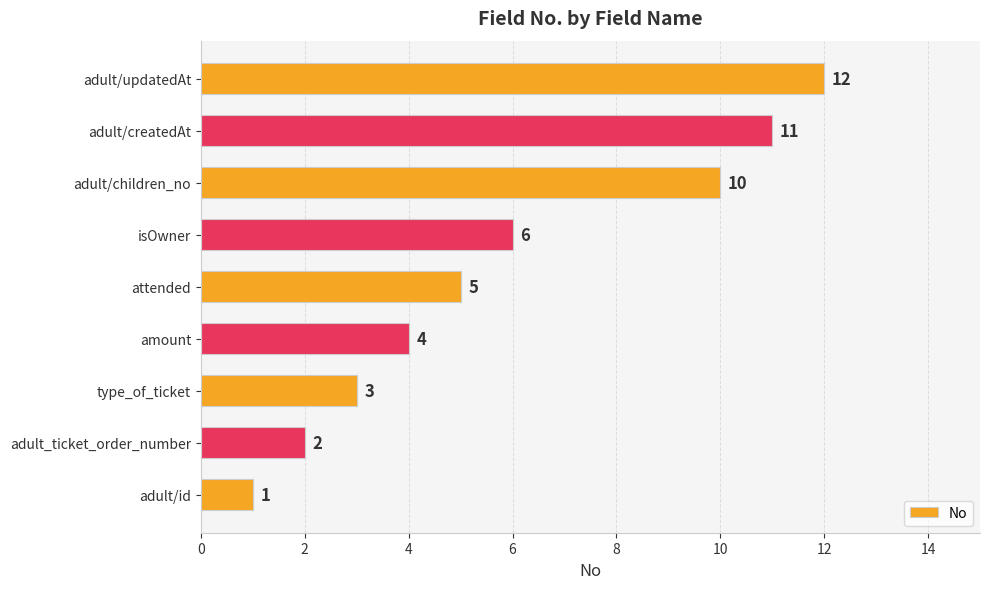

The value at isOwner is 6. True or false?

True